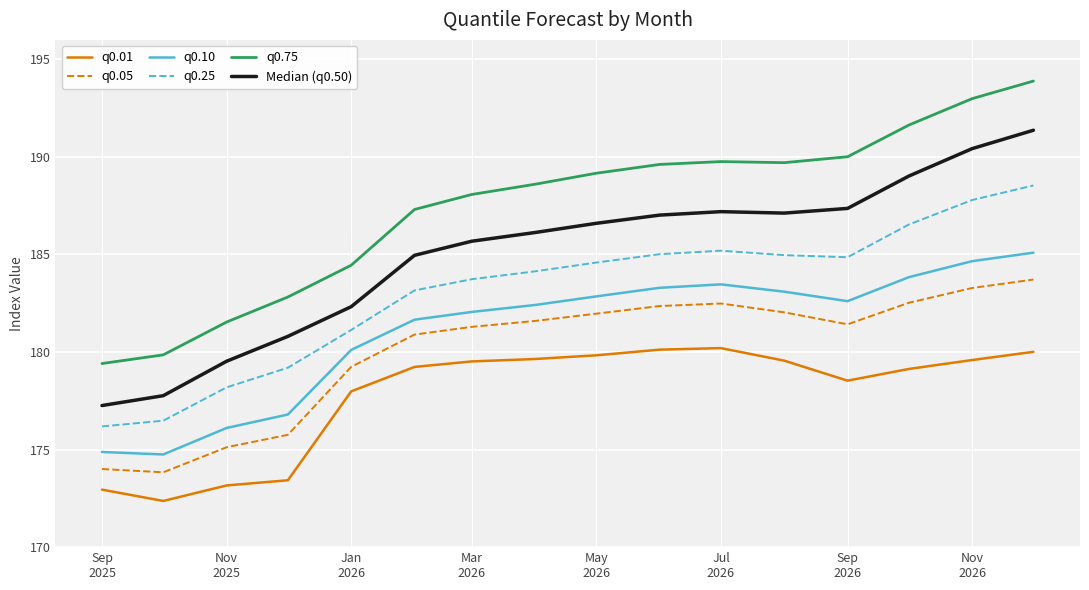

What is the average value of the Median (q0.50) series?

185.0